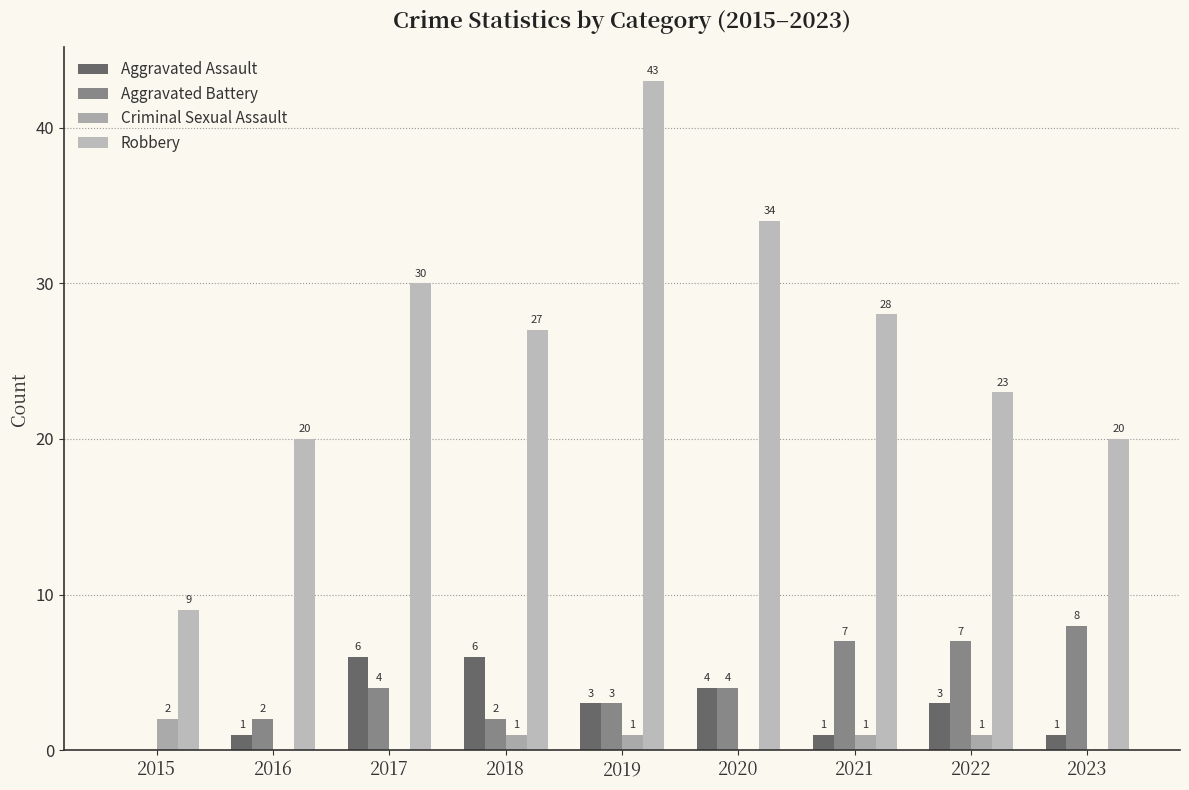

Between 2023 and 2020, which is larger?

2020